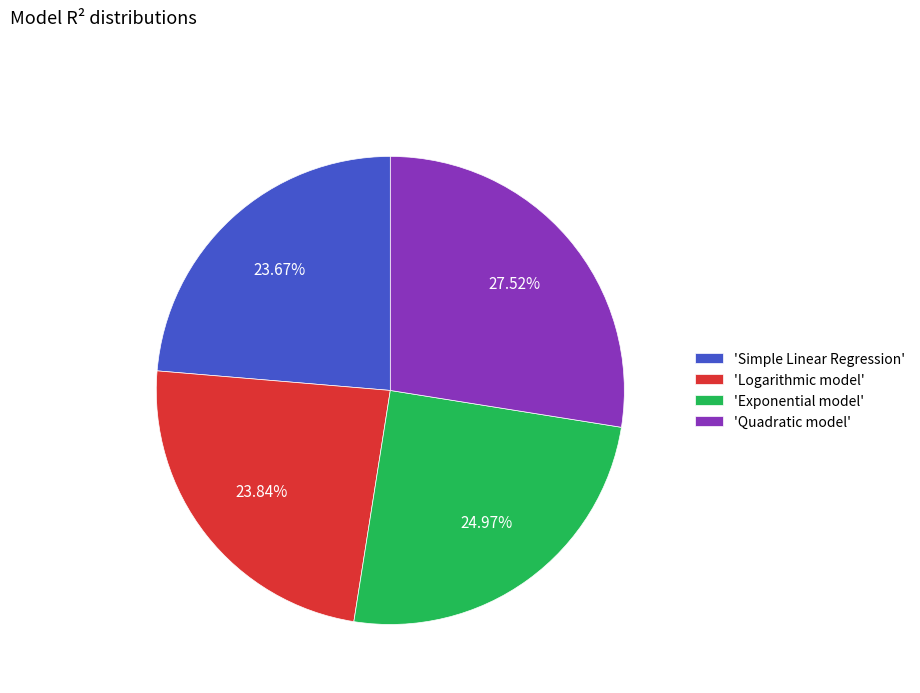

Count the number of slices in the pie.

4